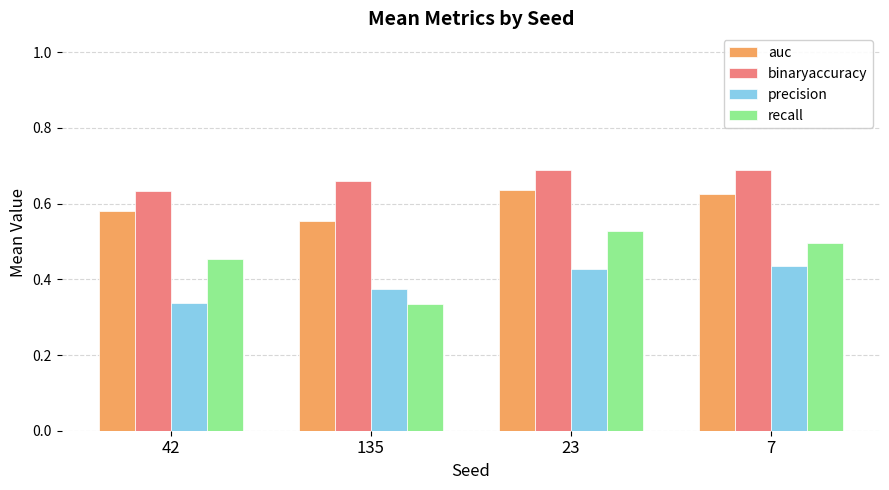

What are all the series names shown in the legend?

auc, binaryaccuracy, precision, recall